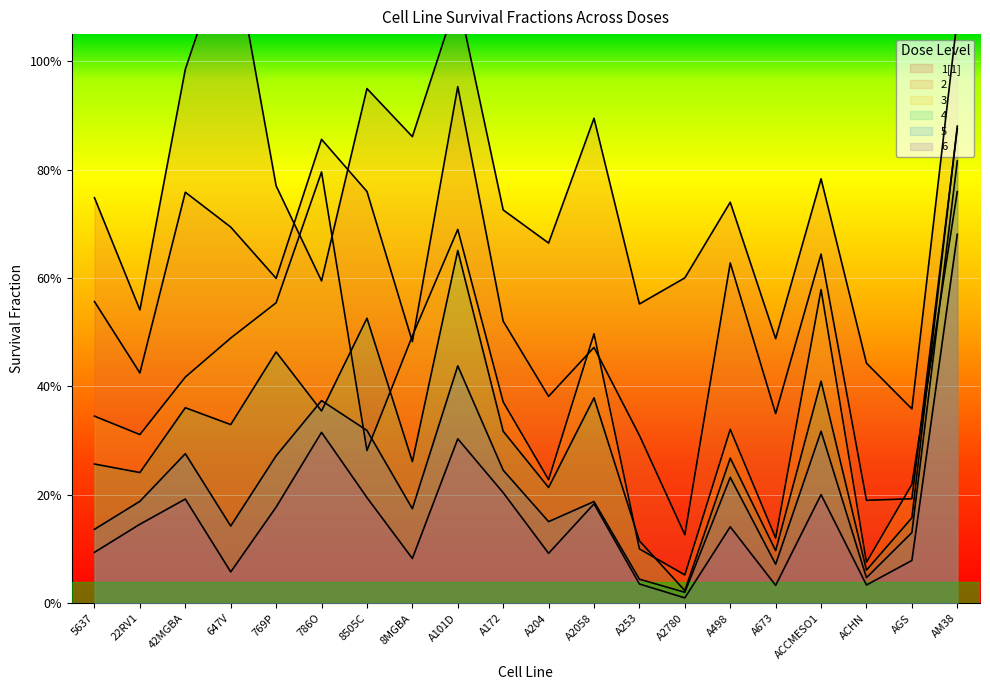

What is the difference between the second highest and second lowest values in the 1[1] series?

0.7